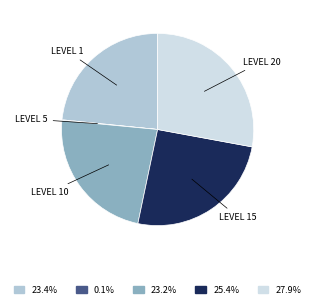

Is there any slice that represents more than half of the pie?

No